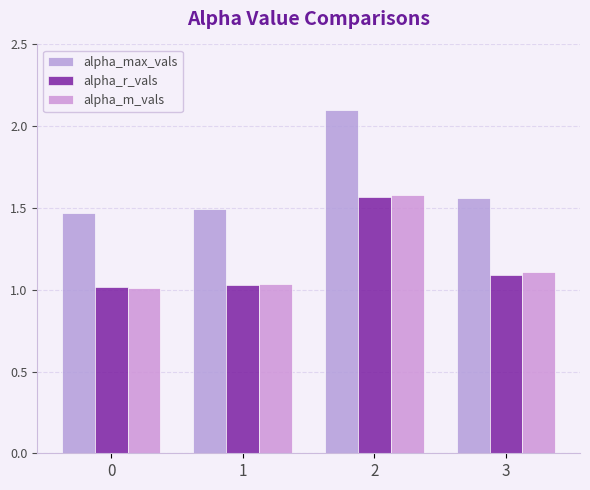

How many bars are there in total?

12